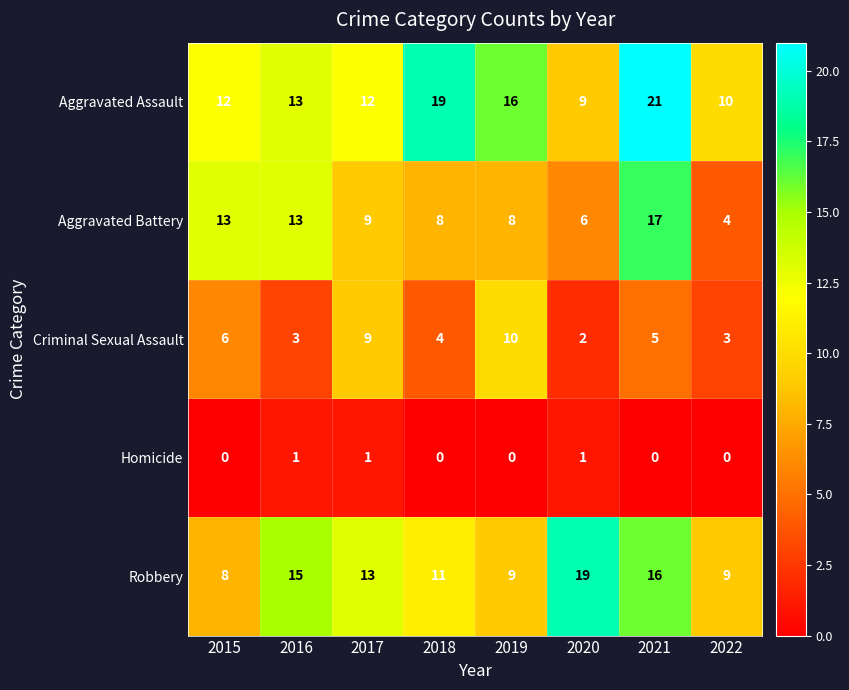

What is the spread (max minus min) of values at 2021?

21